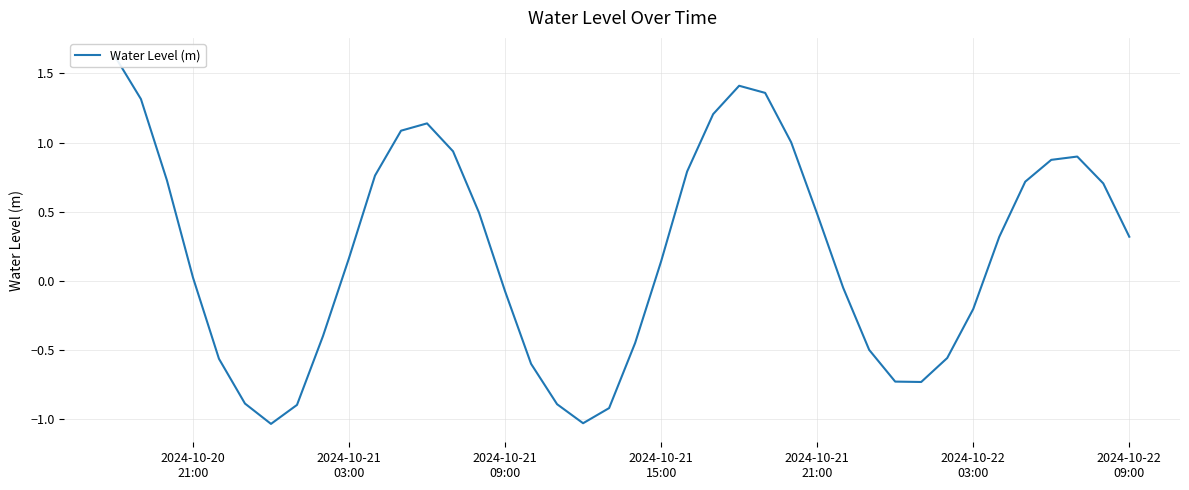

Reading left to right, transcribe all the data shown in this chart.

1.6	1.3	0.7	0.0	-0.6	-0.9	-1.0	-0.9	-0.4	0.2	0.8	1.1	1.1	0.9	0.5	-0.1	-0.6	-0.9	-1.0	-0.9	-0.4	0.1	0.8	1.2	1.4	1.4	1.0	0.5	-0.0	-0.5	-0.7	-0.7	-0.6	-0.2	0.3	0.7	0.9	0.9	0.7	0.3